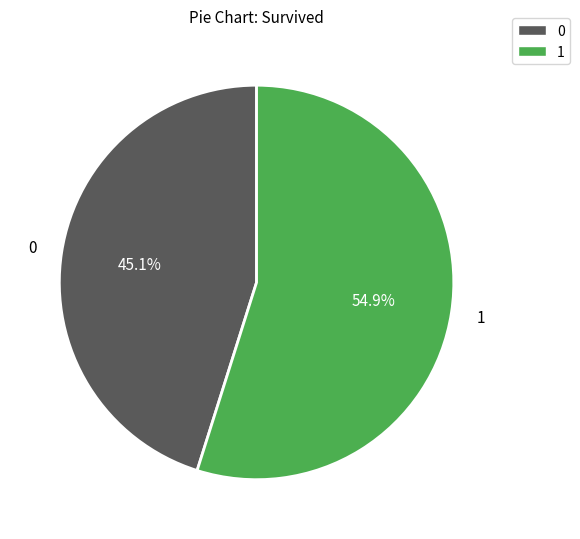

Does any single category account for the majority?

Yes